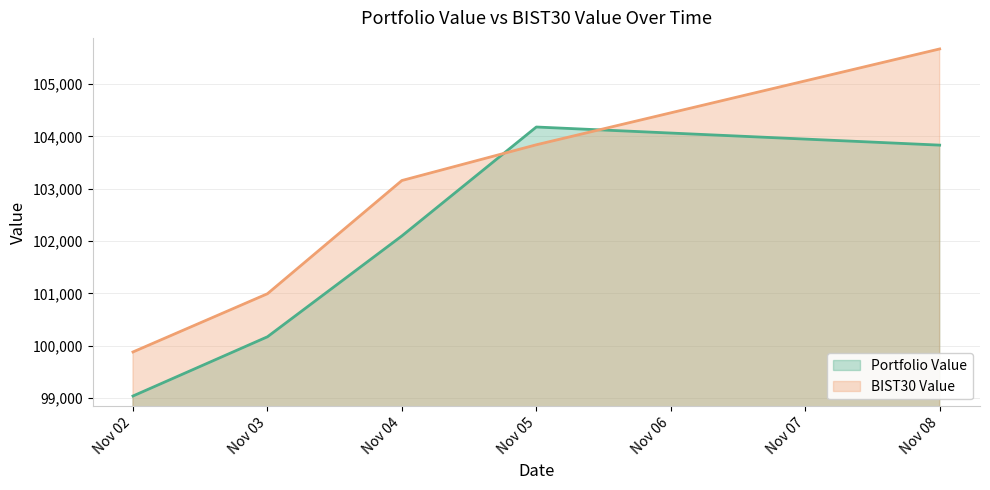

Reading right to left, extract all data points from this chart.

Portfolio Value: Nov 08=103833.2	Nov 05=104179.6	Nov 04=102097.4	Nov 03=100168.9	Nov 02=99037.1
BIST30 Value: Nov 08=105672.1	Nov 05=103839.9	Nov 04=103156.6	Nov 03=100991.7	Nov 02=99879.1